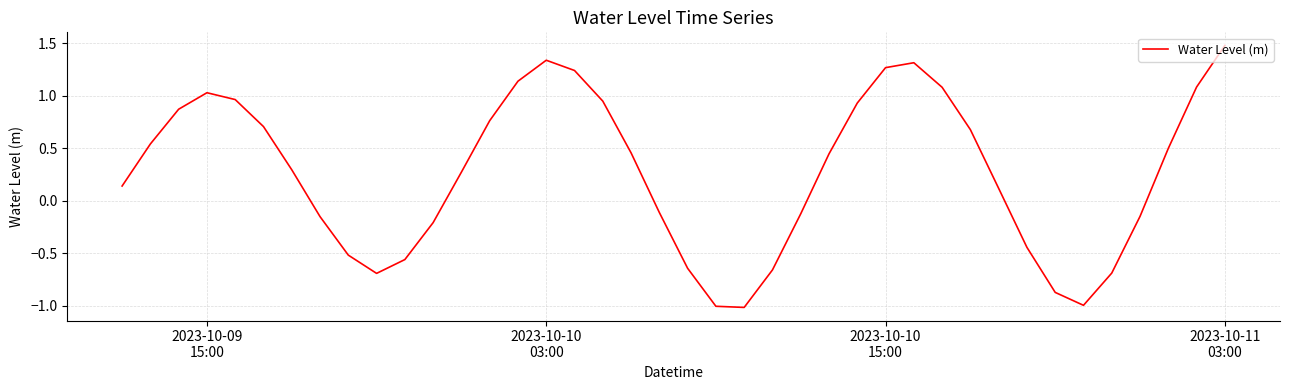

What is the sum of all values?

10.8